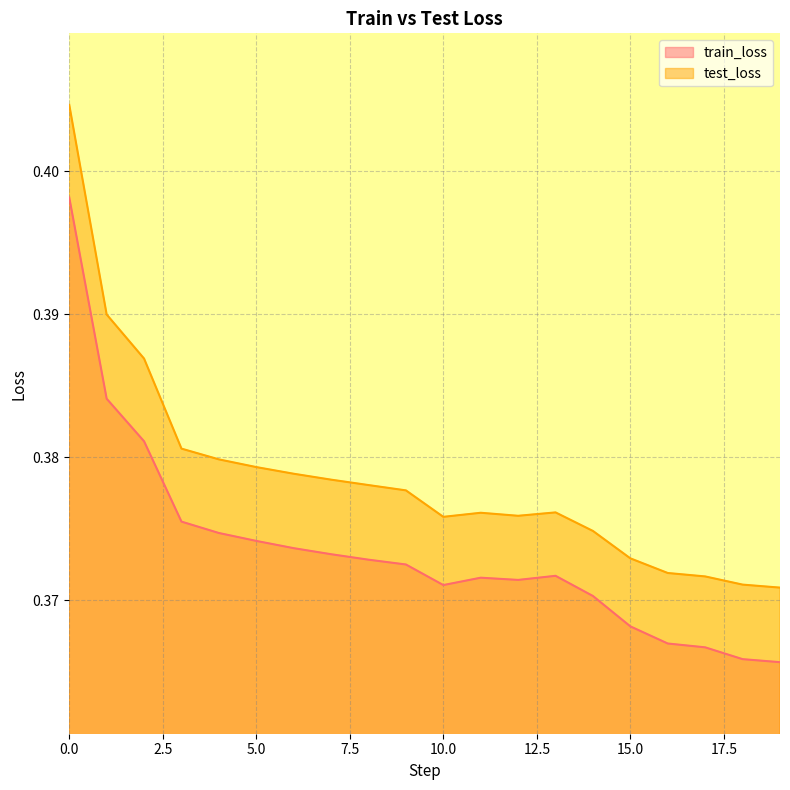

What is the average value of the train_loss series?

0.4